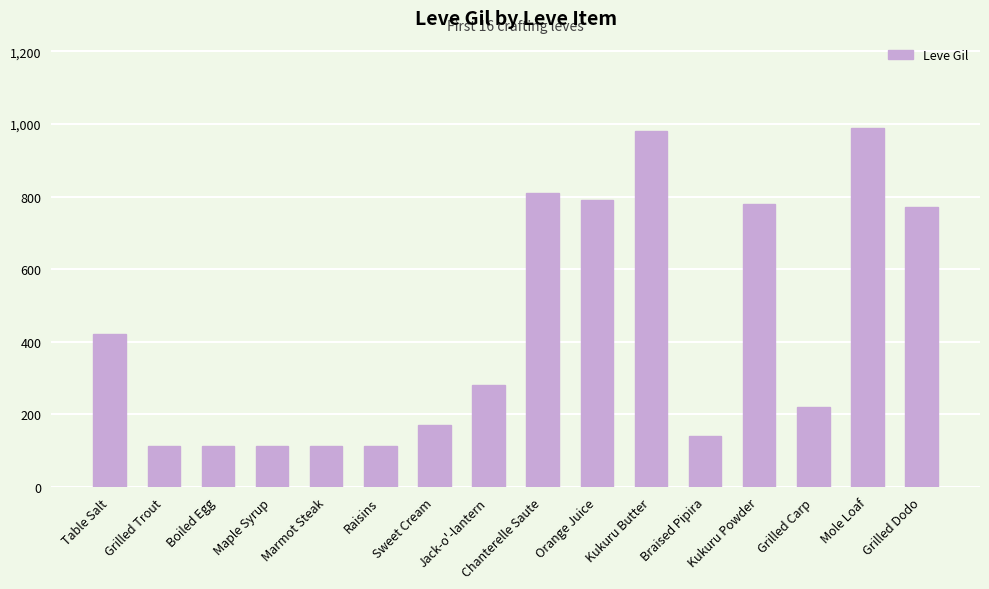

True or false: the data shows 112 at Raisins.

True